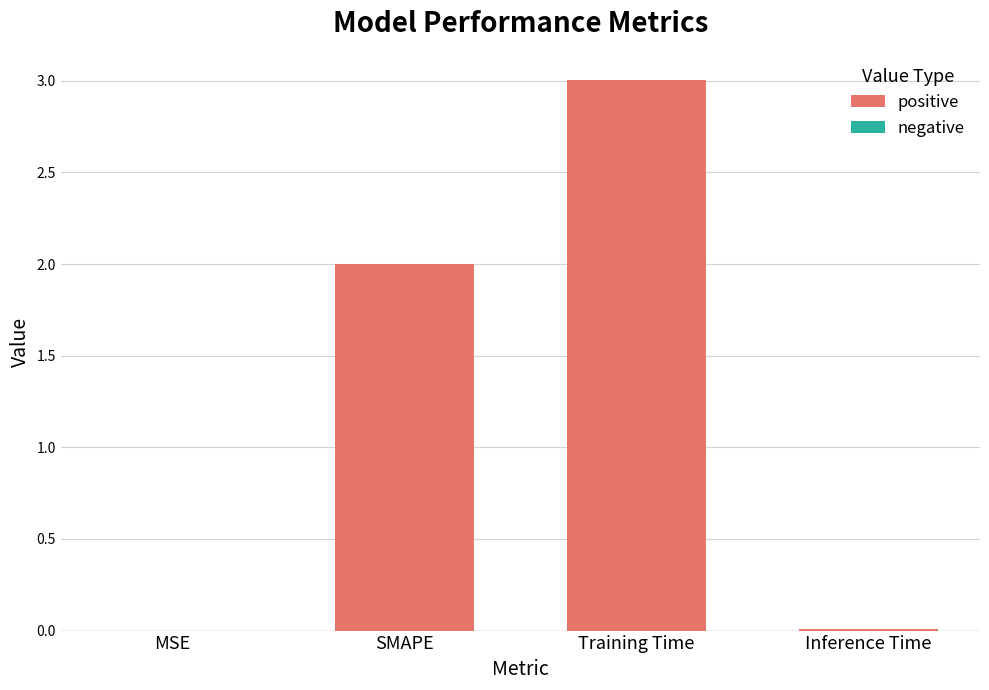

What is the maximum value shown in the chart?

3.0